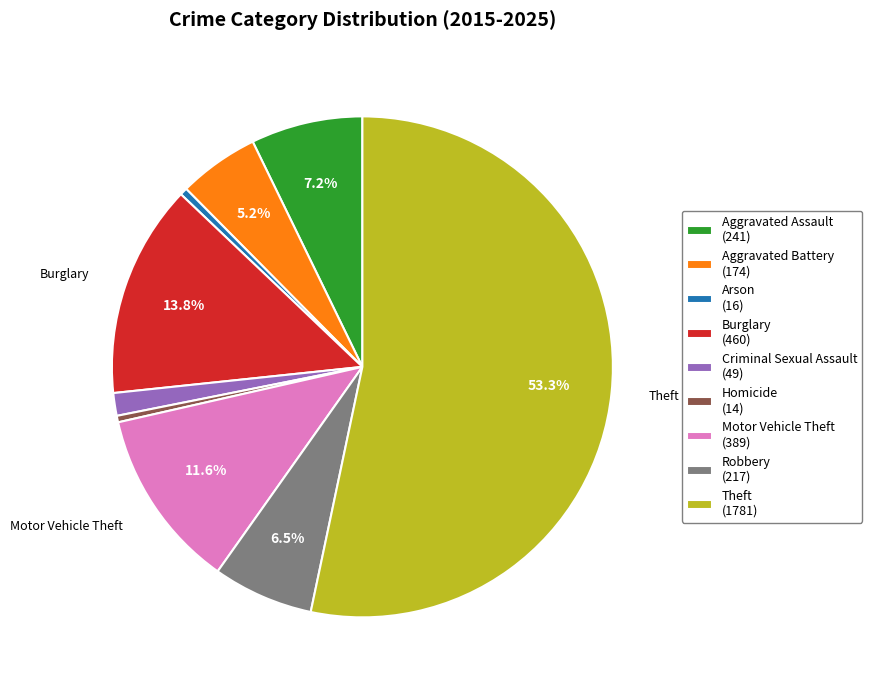

What percentage is NOT represented by Motor Vehicle Theft?

88.4%